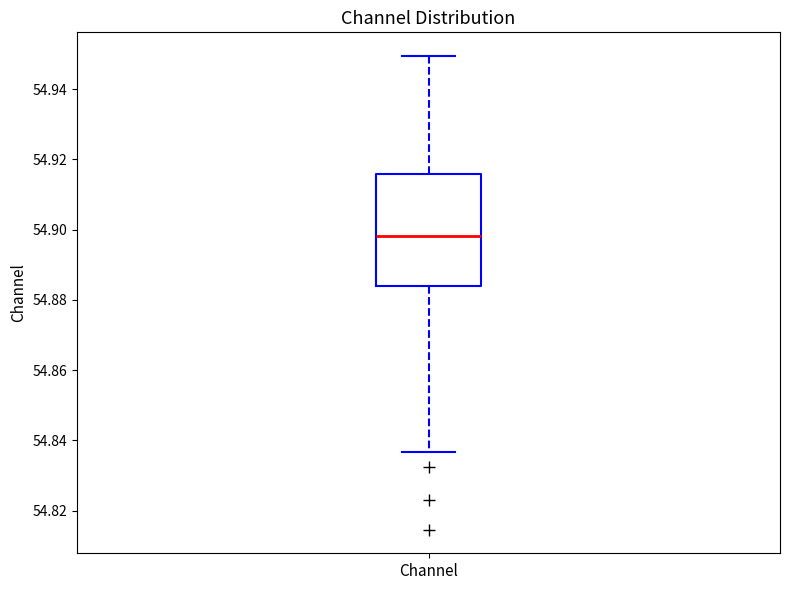

Read this box plot against the y-axis: the position of the median line, the range covered by the box, and the ends of both whiskers. The values are not printed on the chart, so give them approximately, as read against the axis.

median 54.898, box 54.884 to 54.916, whiskers 54.836 to 54.950